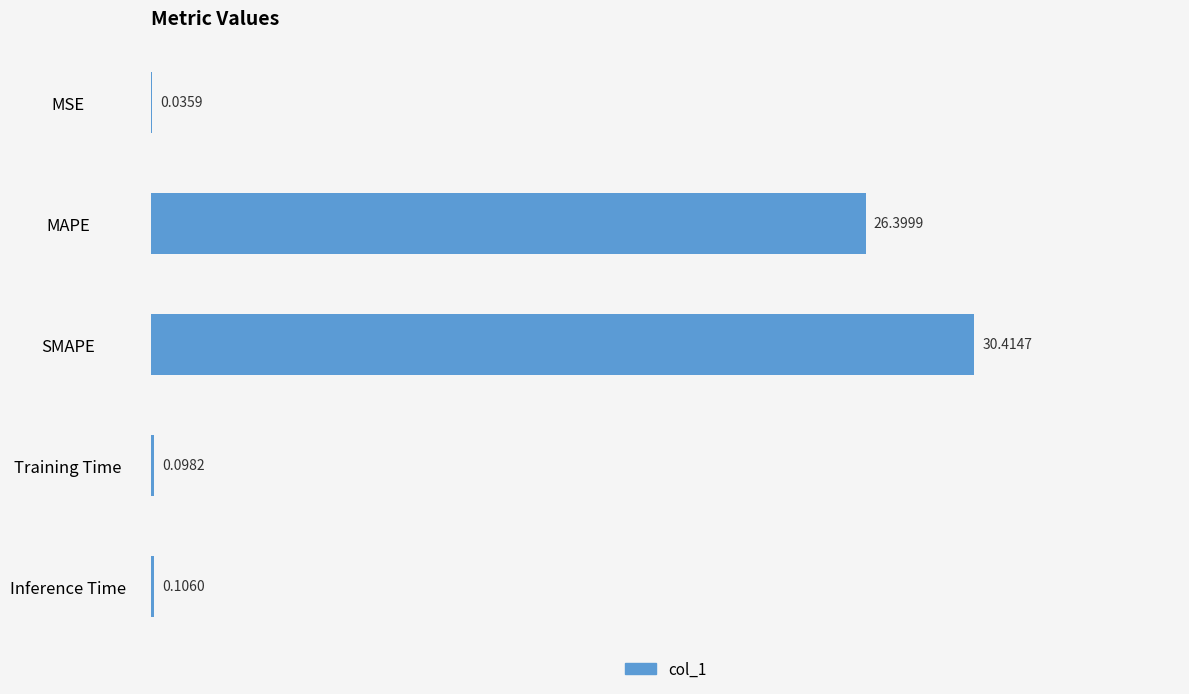

What is the sum of the values at MAPE and SMAPE?

56.8